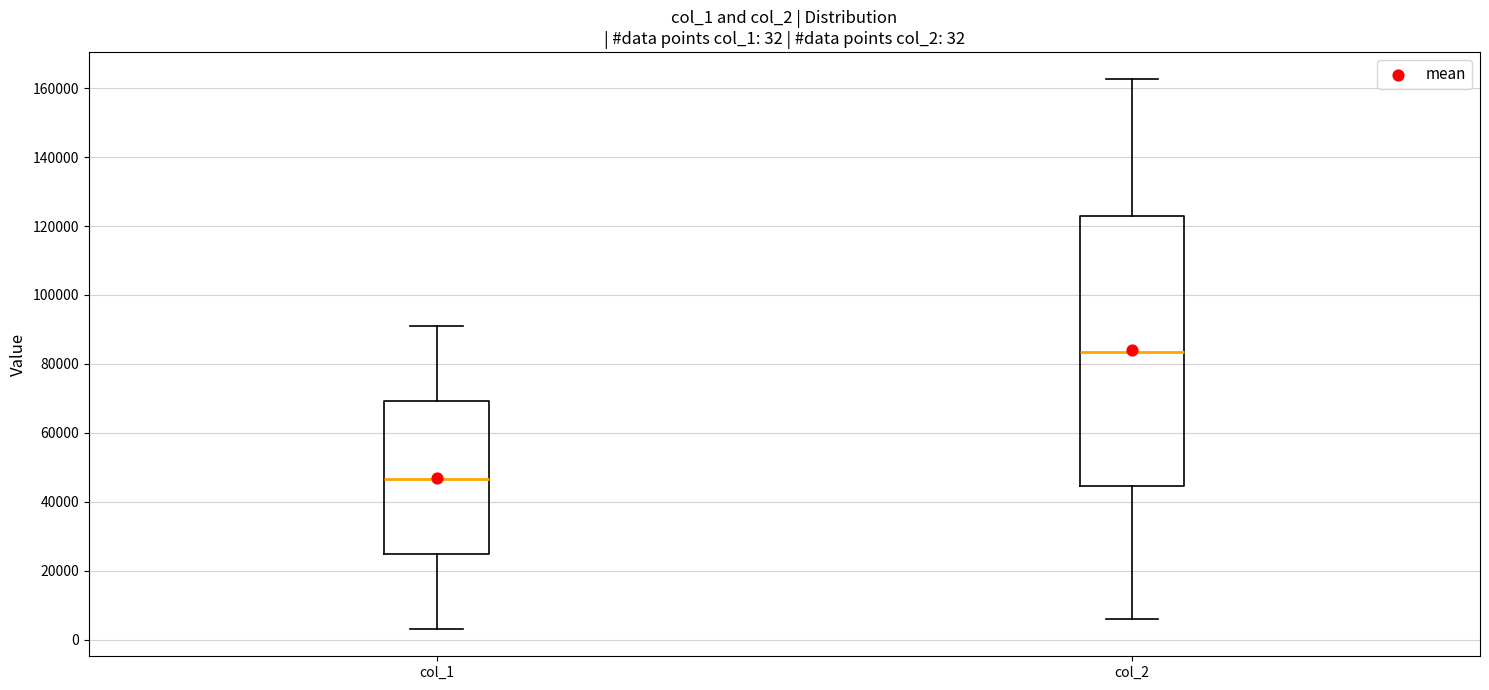

Which box is the tallest, from its lower edge to its upper edge?

col_2